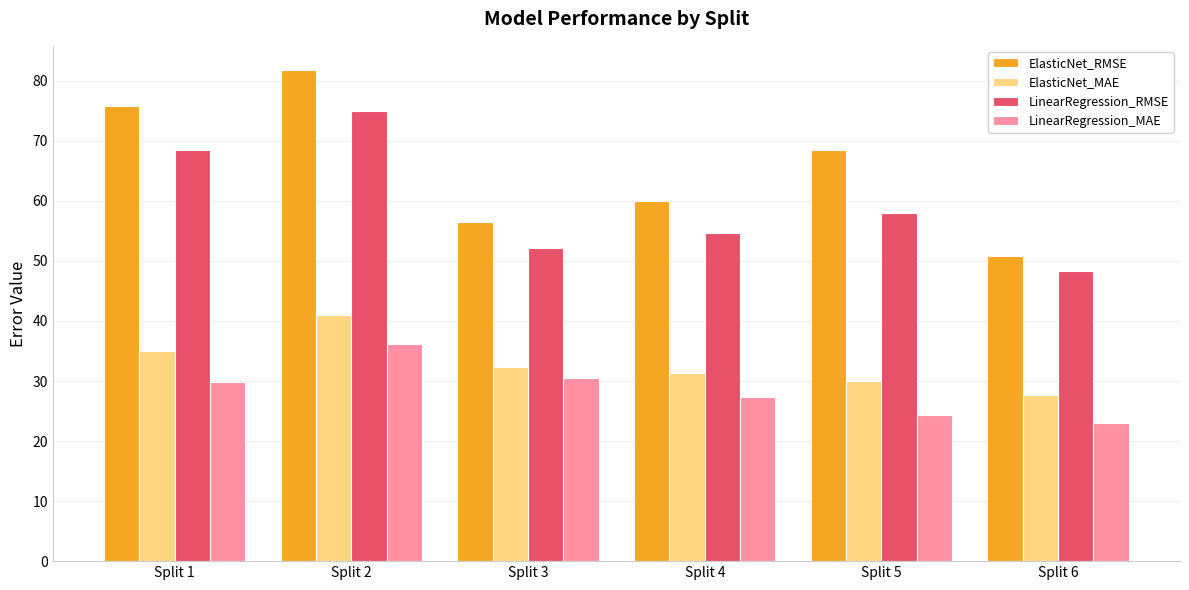

Which series has the largest total across all categories?

ElasticNet_RMSE